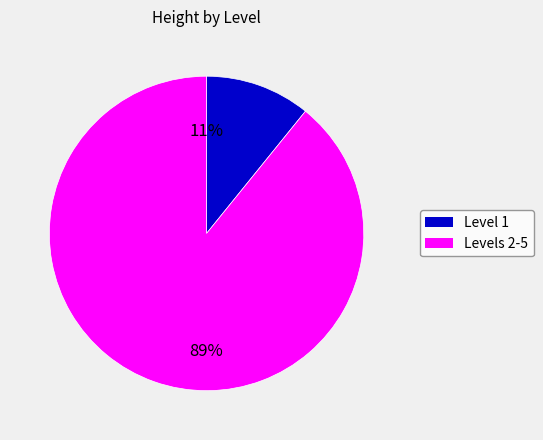

To the nearest percent, what is the difference between the largest and smallest slice percentages?

78%